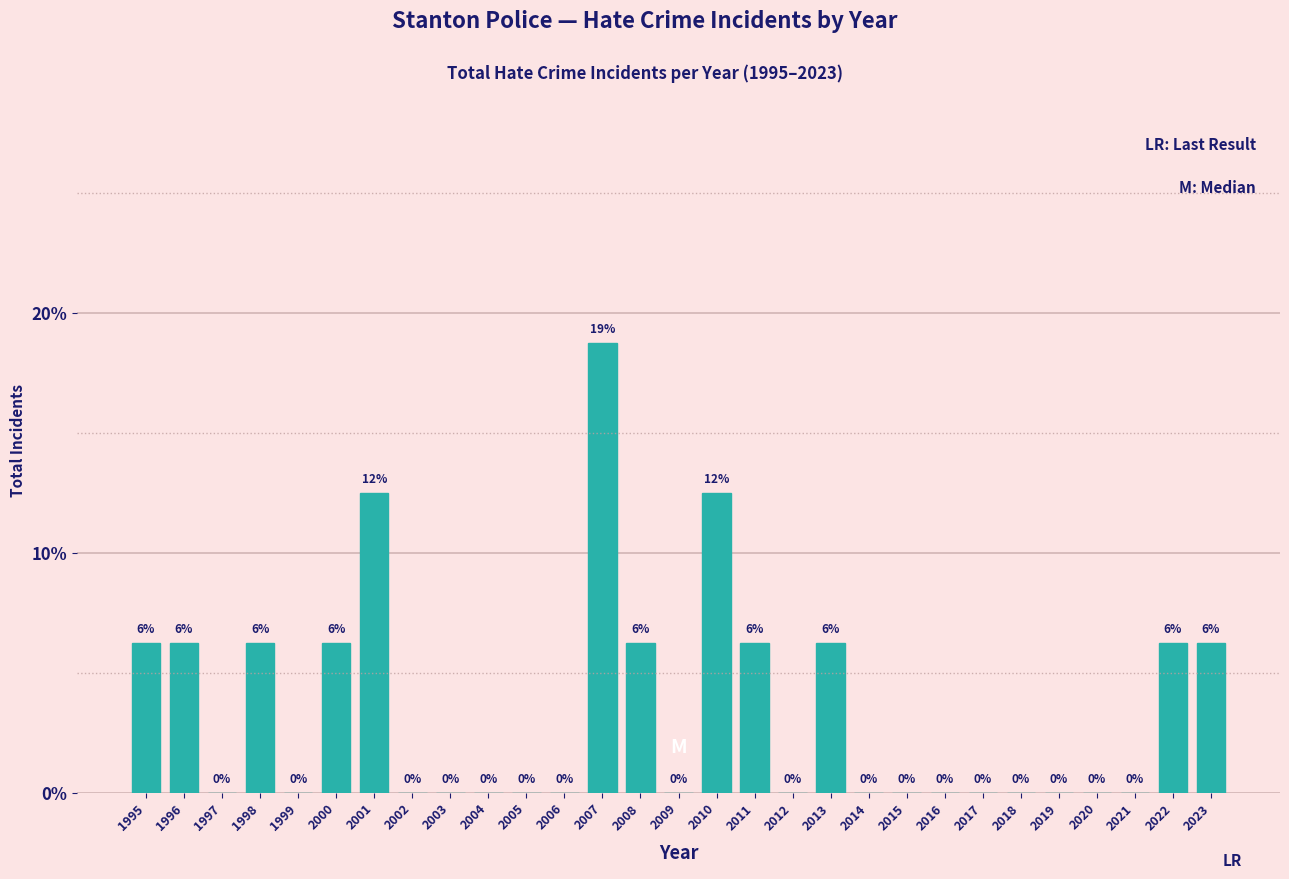

True or false: the data shows 0.0 at 2003.

True